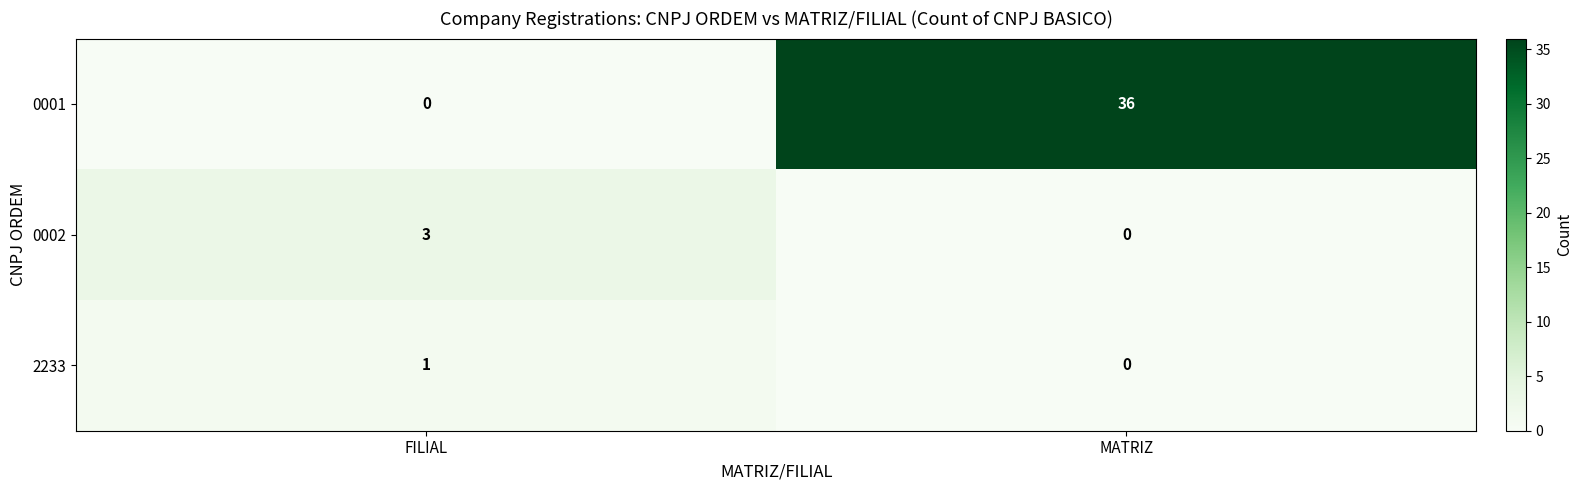

Read the 0002 value at FILIAL.

3